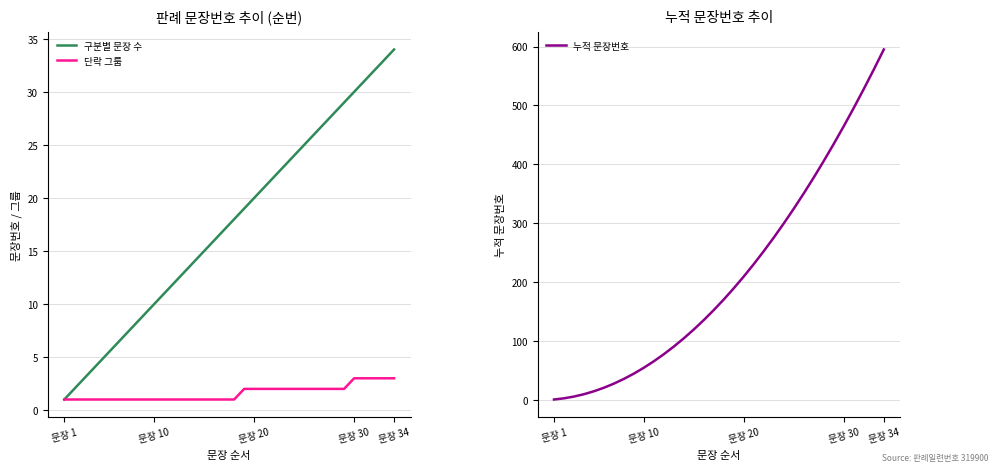

How many data points in 누적 문장번호 are less than 171?

17